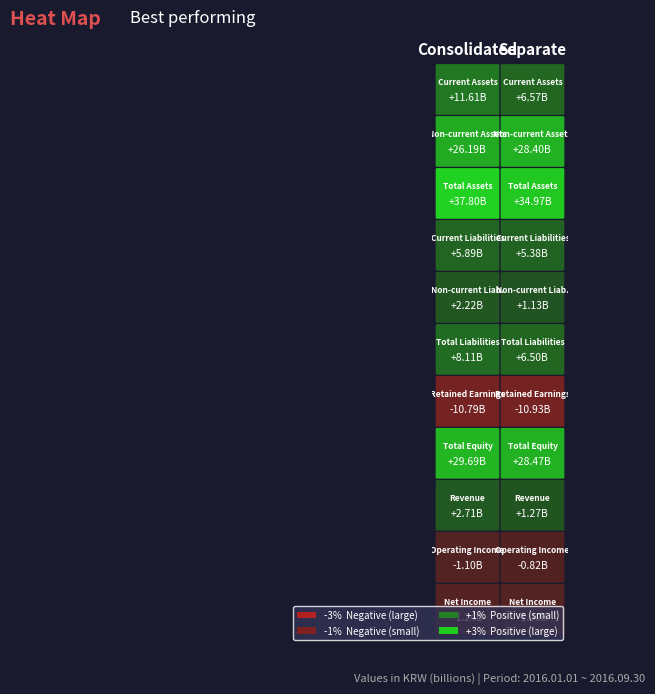

True or false: Net Income has a value of -2129046596 at 0.

False